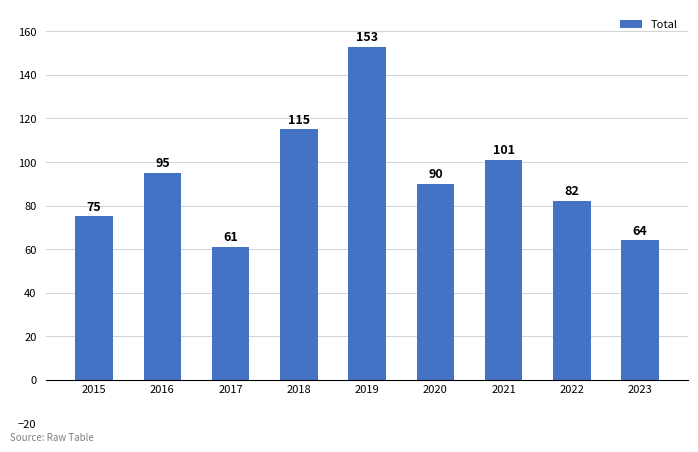

What is the minimum value shown in the chart?

61